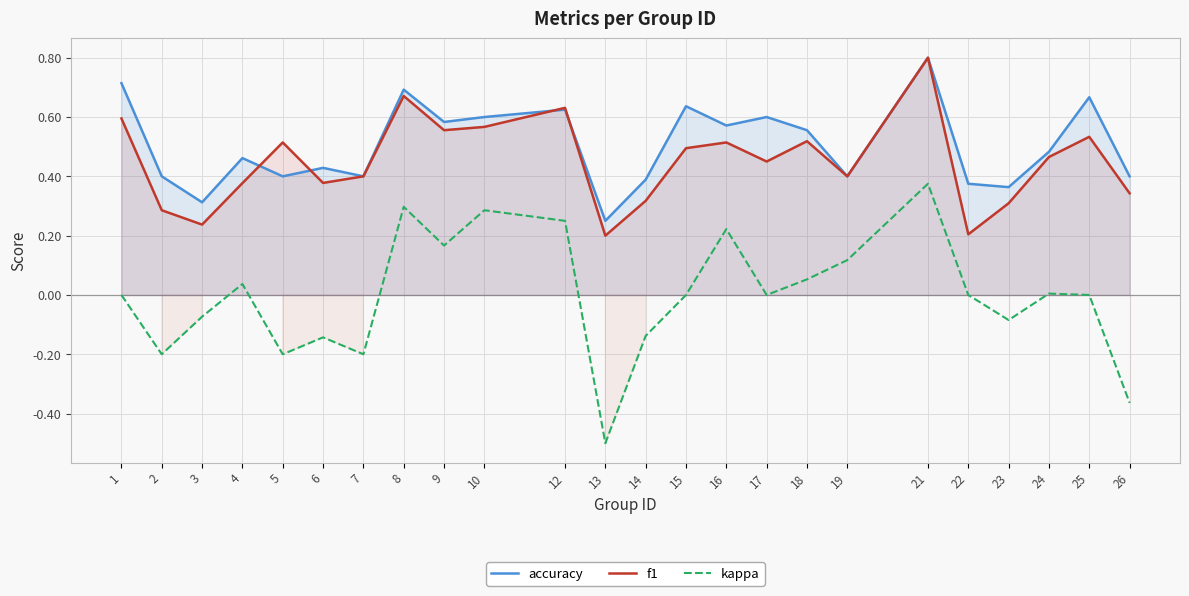

What is the difference between the maximum and minimum values in the accuracy series?

0.6